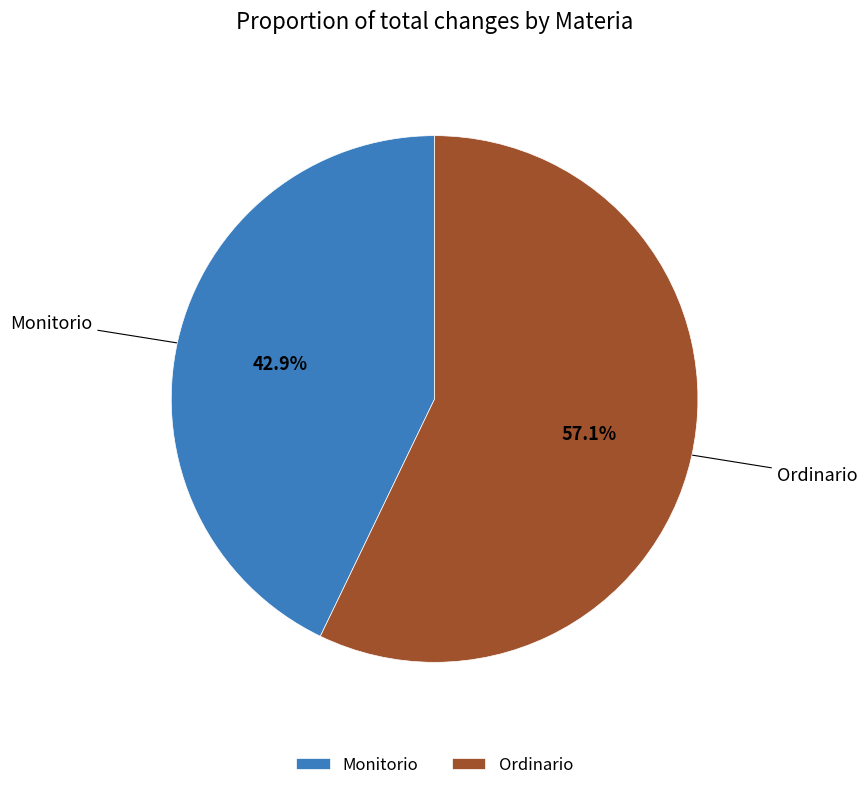

What is the ratio of the value at Ordinario to the value at Monitorio?

1.3